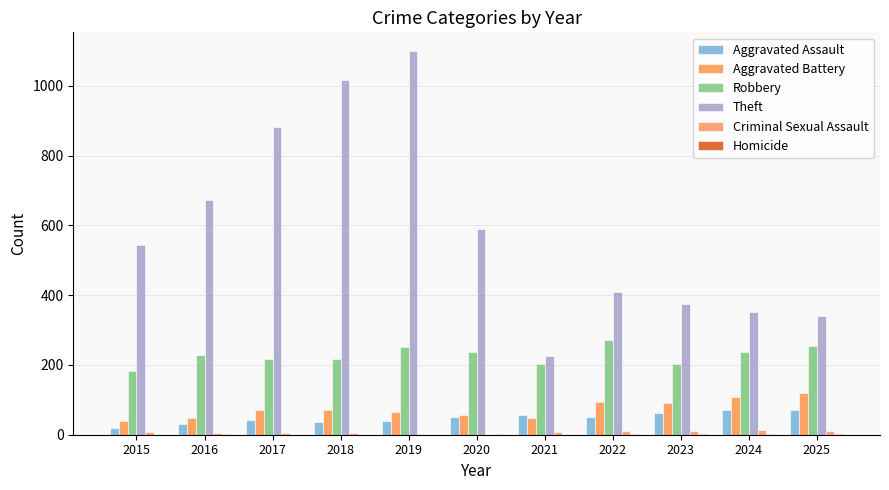

Which label corresponds to the largest value in the chart?

2019